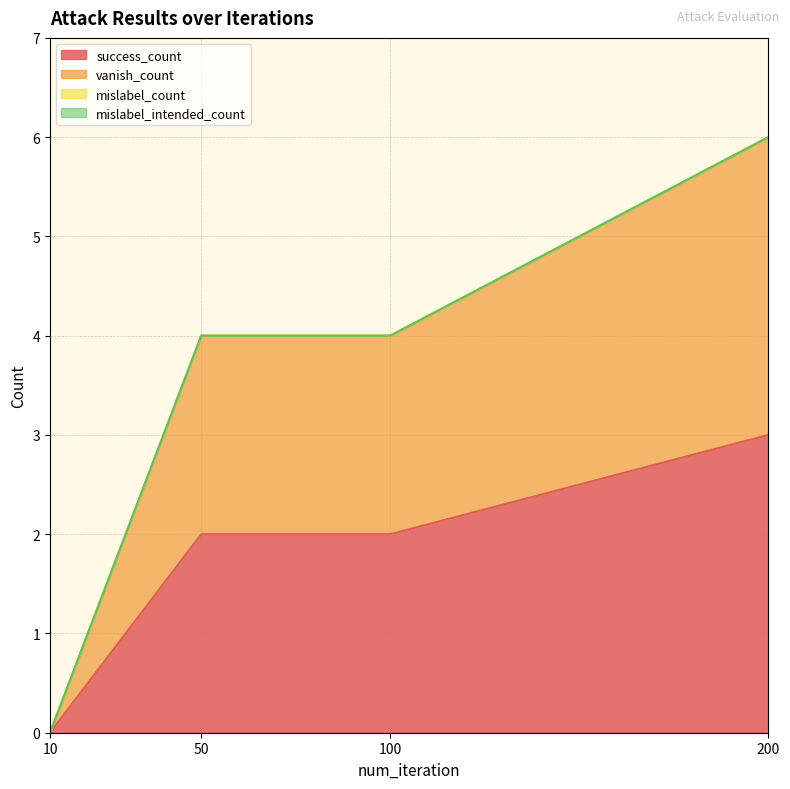

At which category is the sum across all series the highest?

200